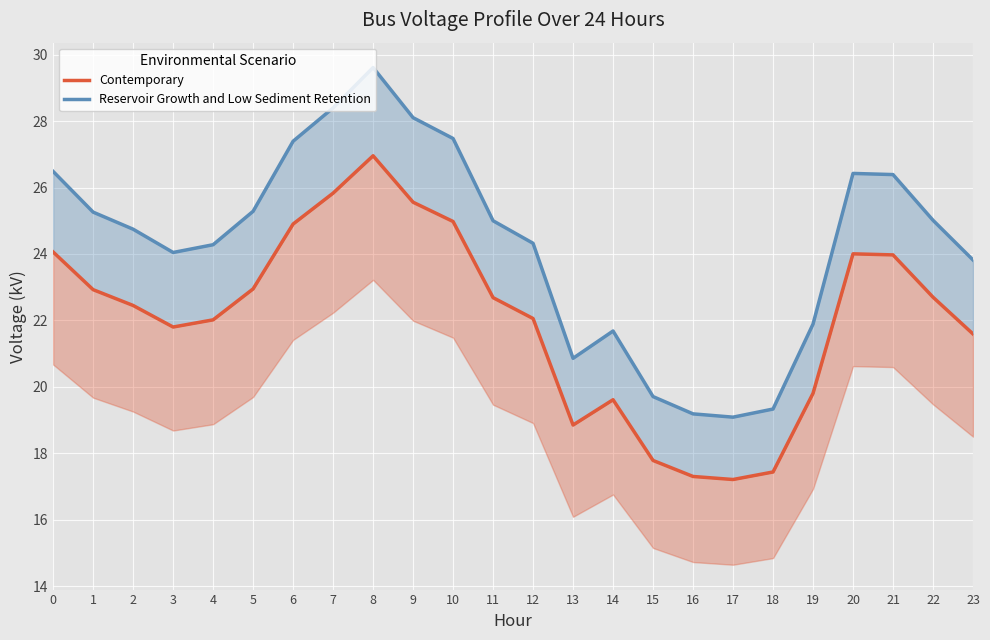

True or false: Contemporary and Reservoir Growth and Low Sediment Retention intersect in this chart.

False